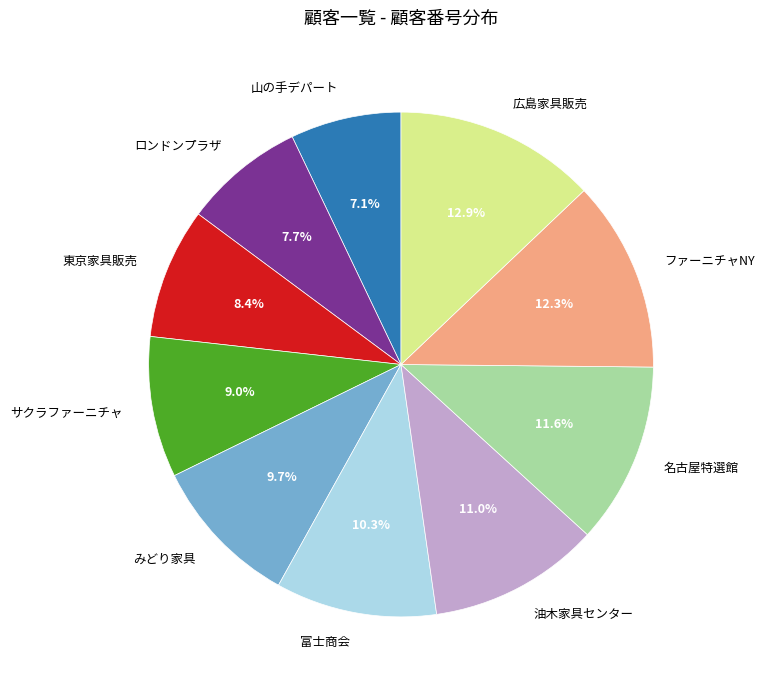

To the nearest percent, what is the average slice percentage?

10%